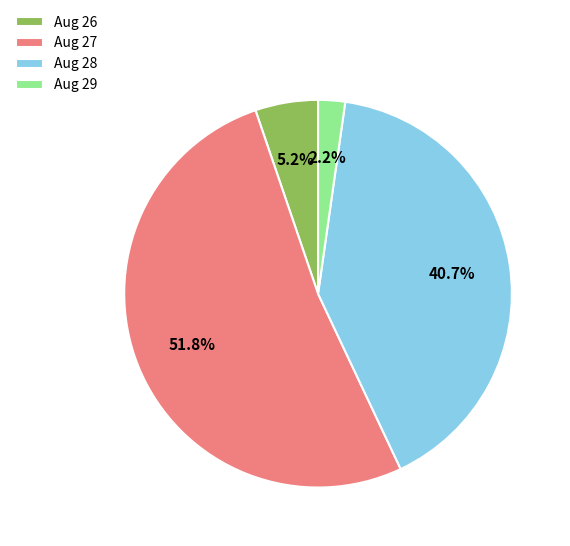

Approximately how many times larger is the value at Aug 28 compared to Aug 26?

7.8